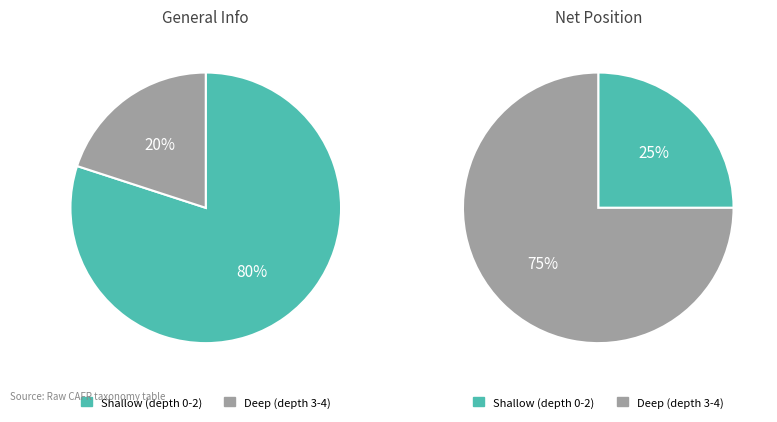

What is the difference between the highest and lowest values at 2?

4